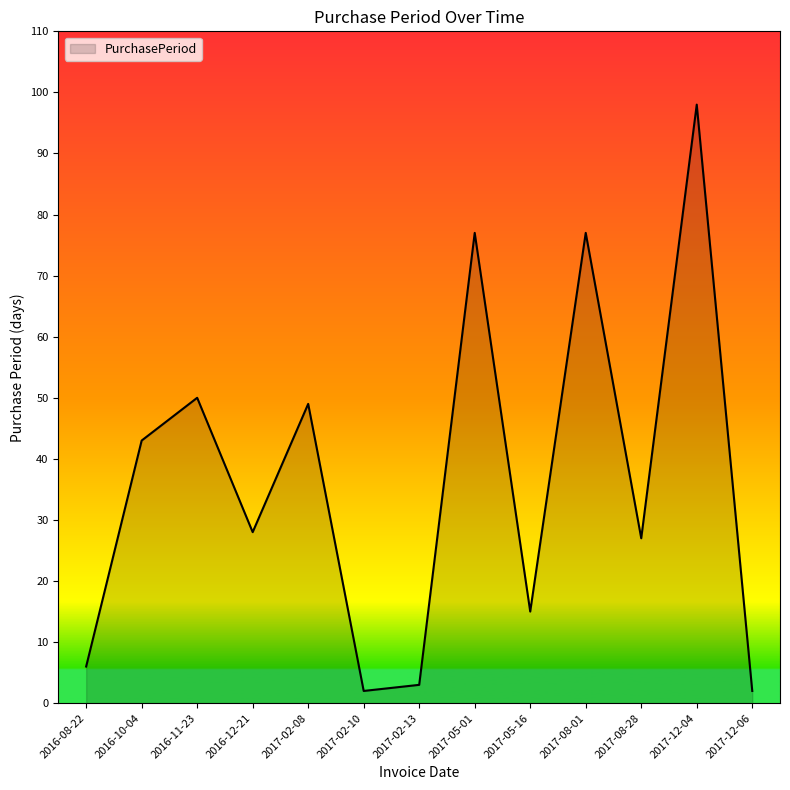

What is the greatest value displayed?

98